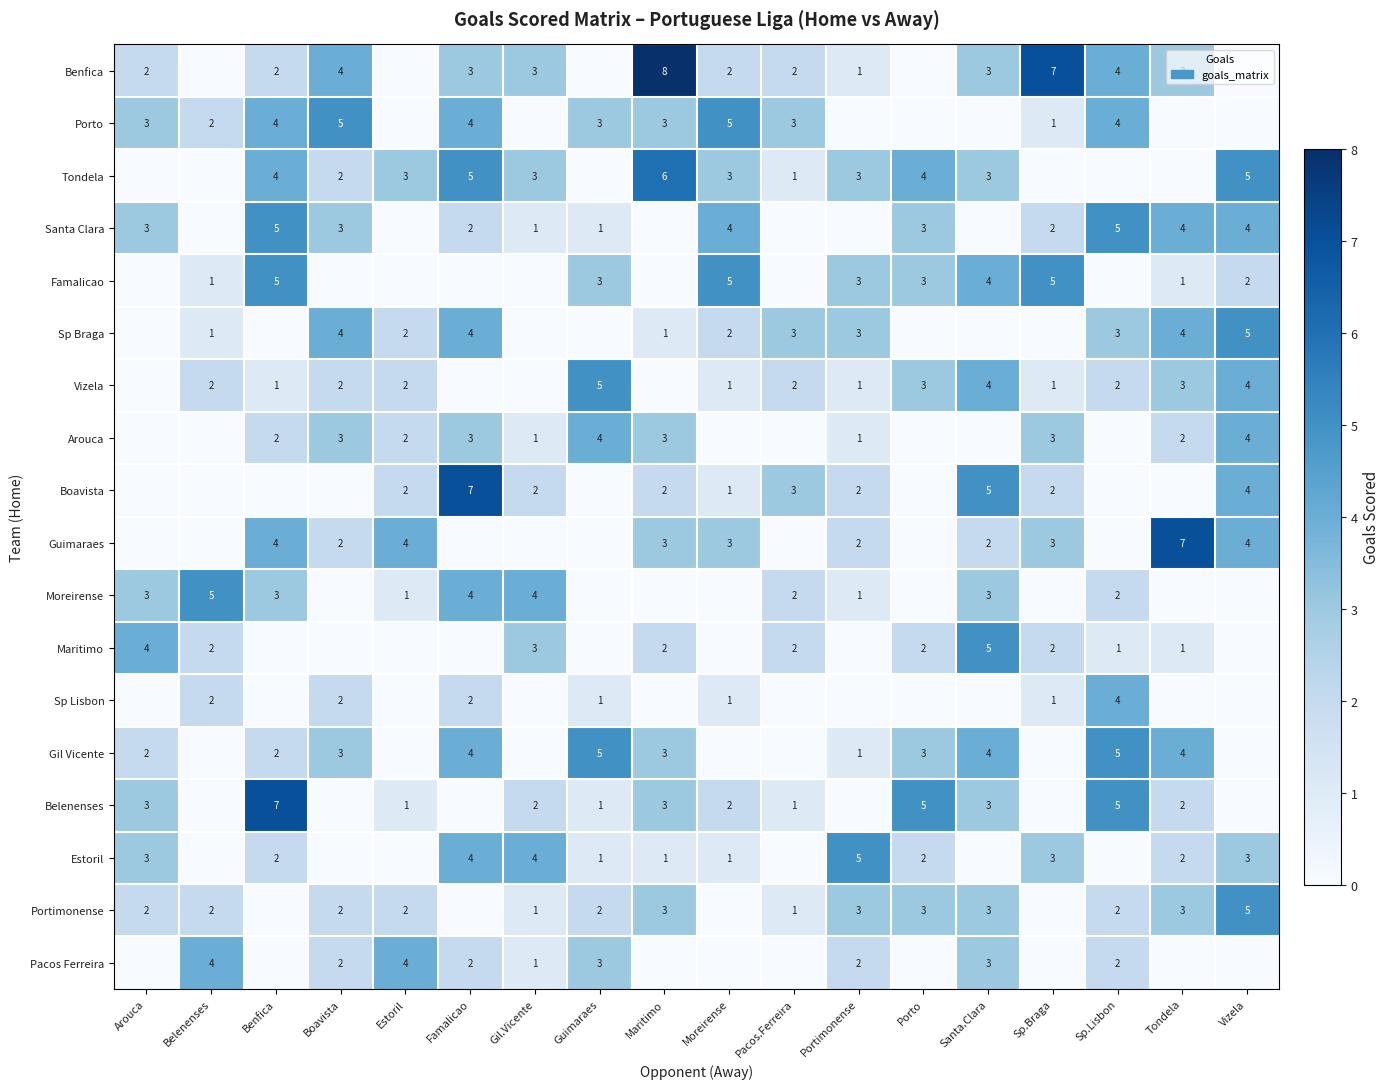

True or false: Porto has a value of 7 at Sp.Lisbon.

False